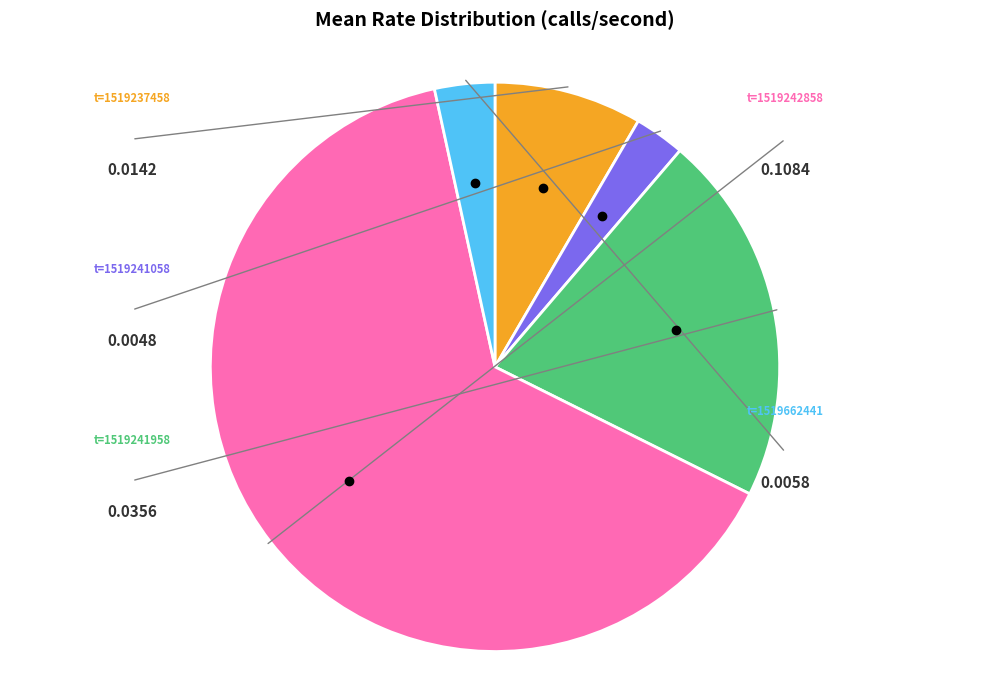

Does any single category account for the majority?

Yes